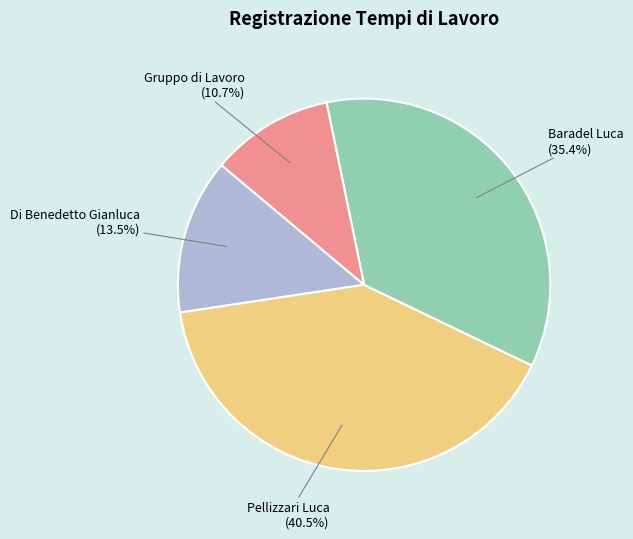

Does any single category account for the majority?

No